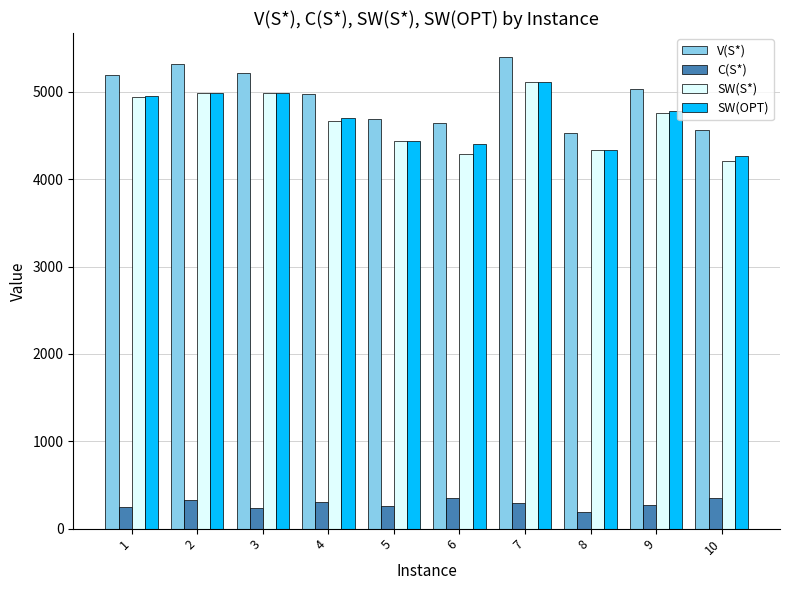

Is it true that SW(S*) equals 4433.7 at 5?

True